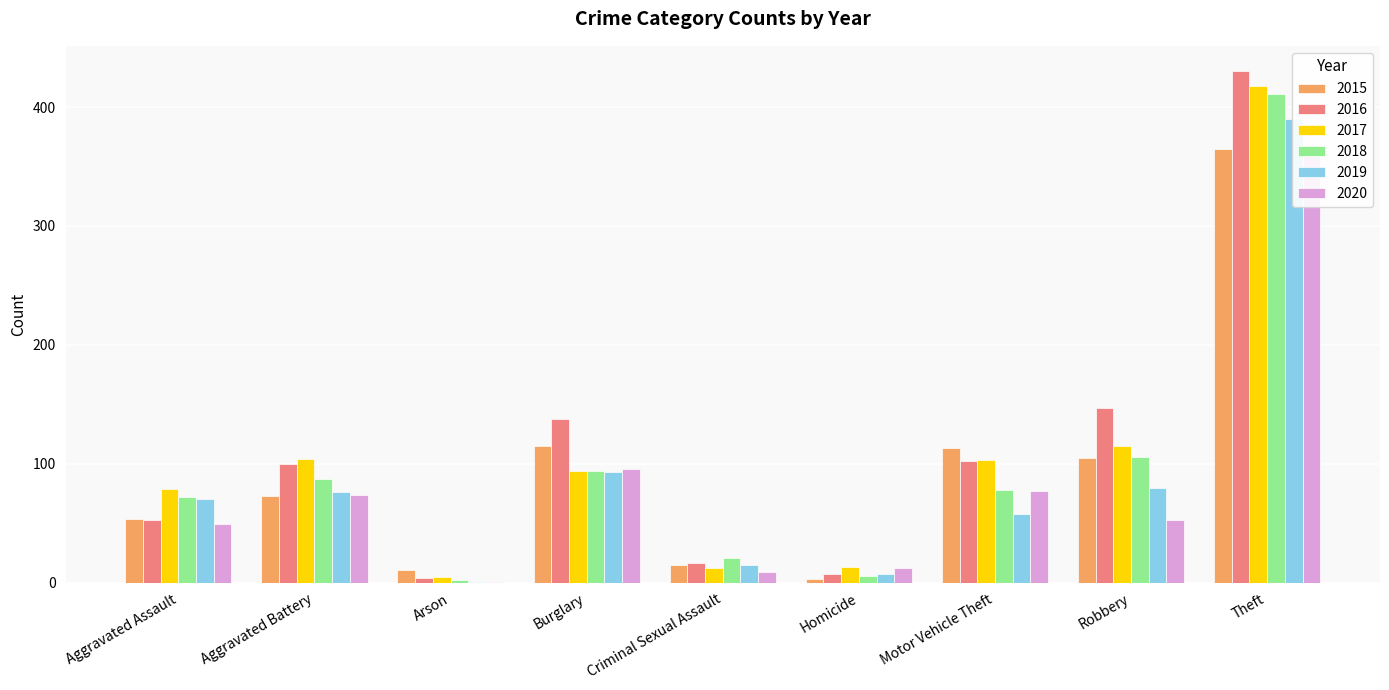

What is the label of the 5th bar from the right?

Criminal Sexual Assault